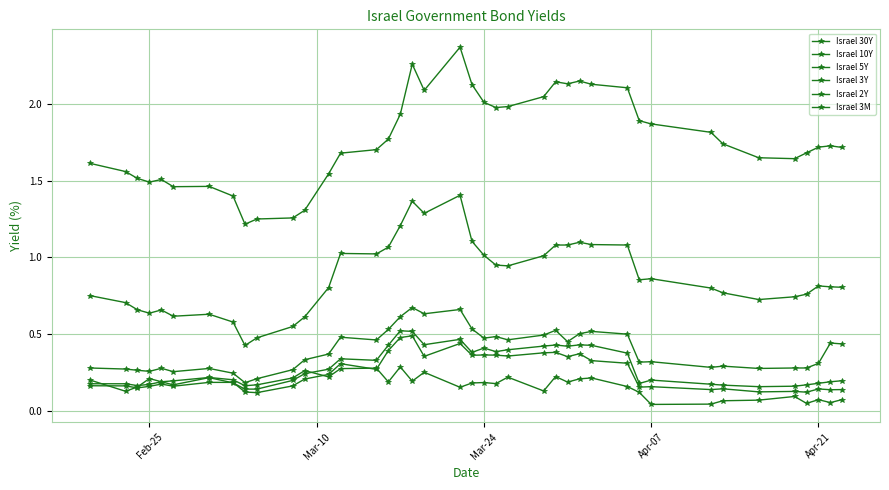

How many series are shown in this chart?

6